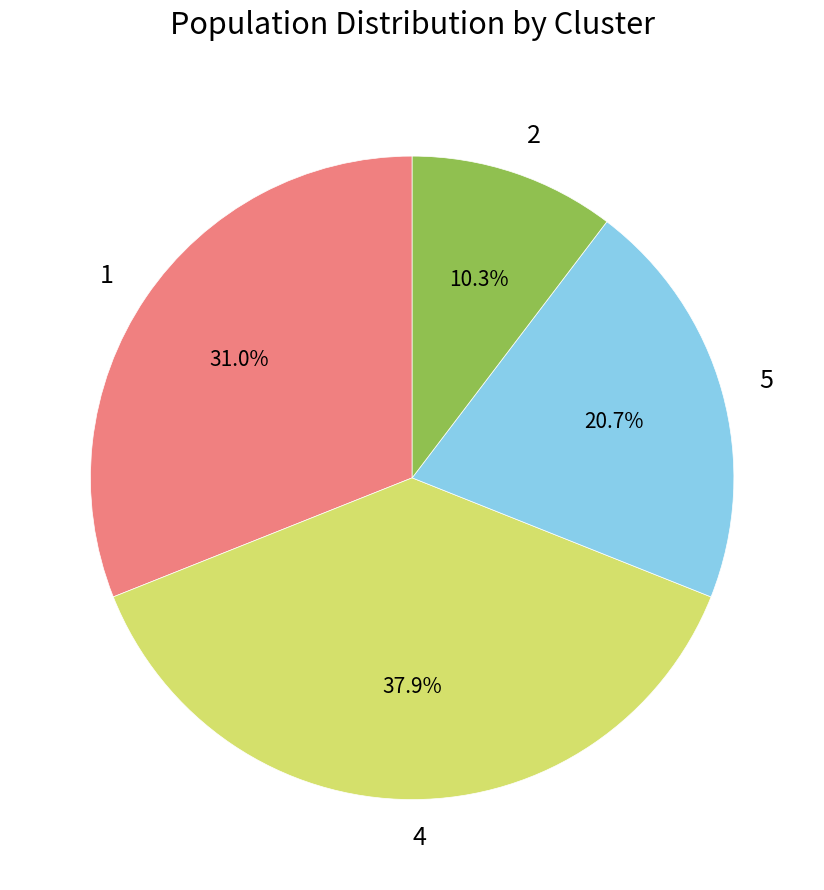

Which slice is the largest?

4